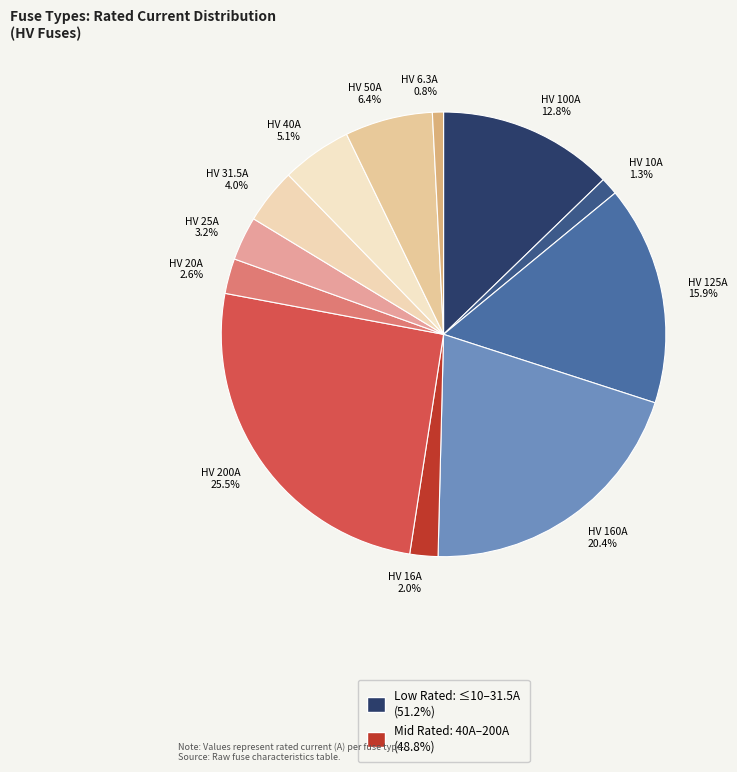

Is the sum of HV 6.3A 0.8% and HV 10A 1.3% greater than half?

No